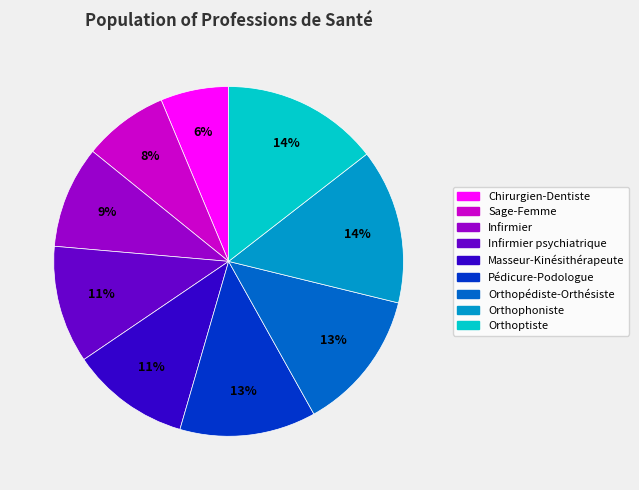

What is the smallest slice in the pie chart?

Chirurgien-Dentiste